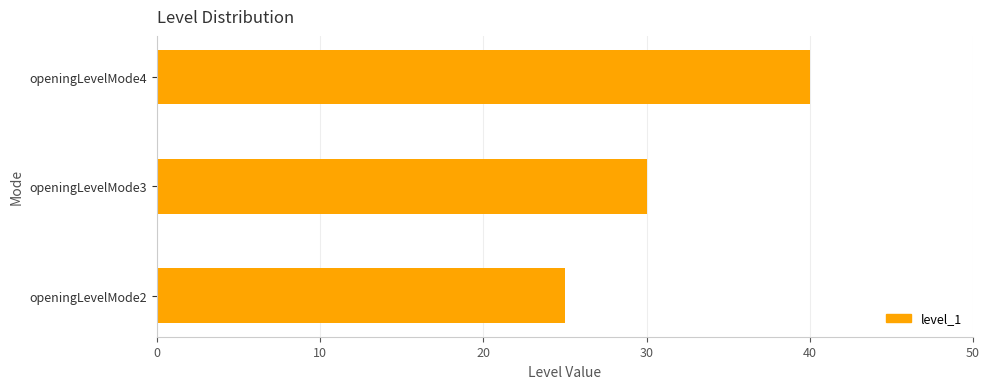

What is the average value?

32